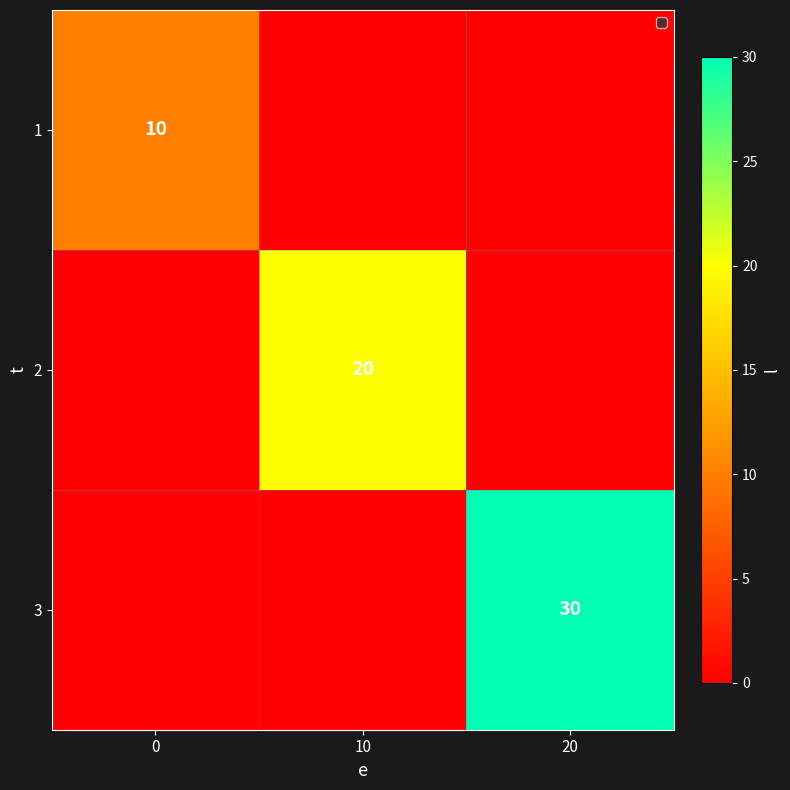

True or false: 1 has a value of 10 at 0.

True